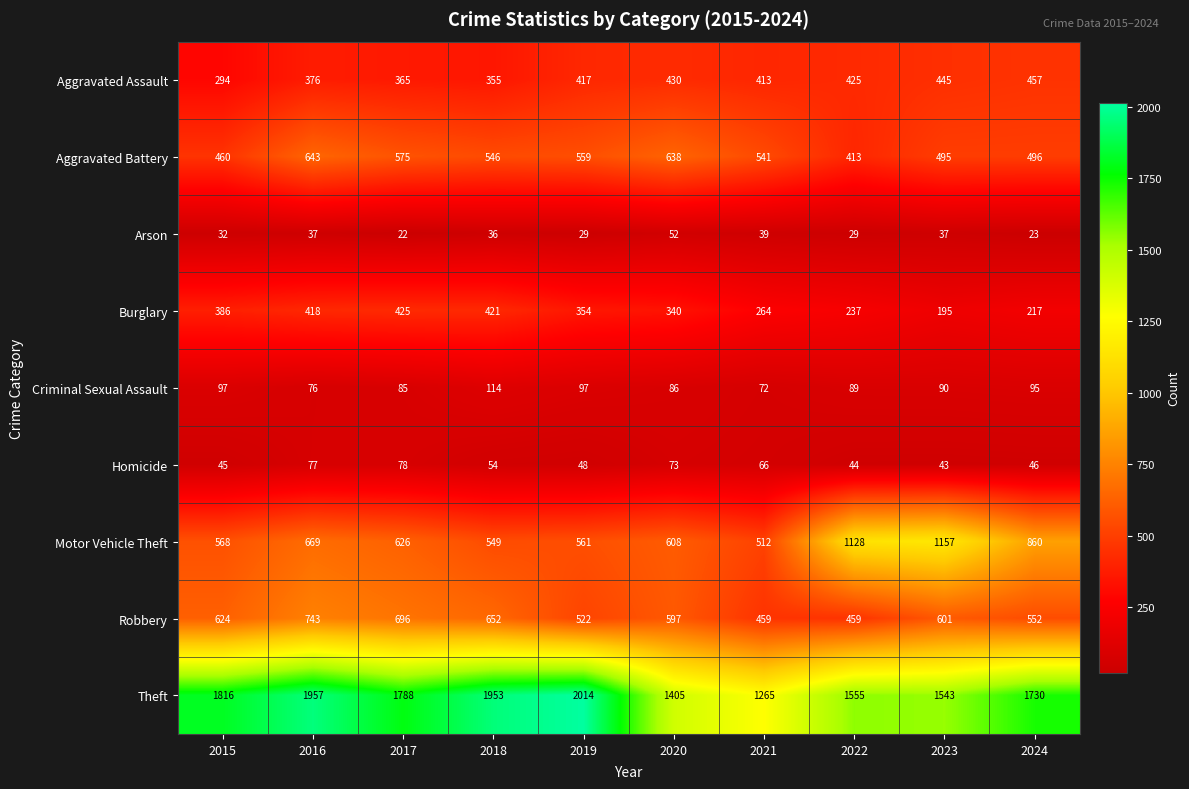

Which series has the largest total across all categories?

Theft